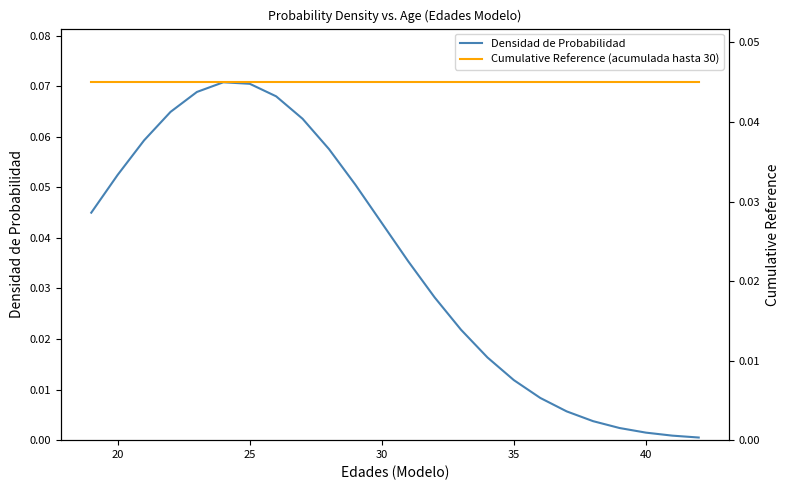

True or false: Cumulative Reference (acumulada hasta 30) has a value of 0.0 at 30.

True